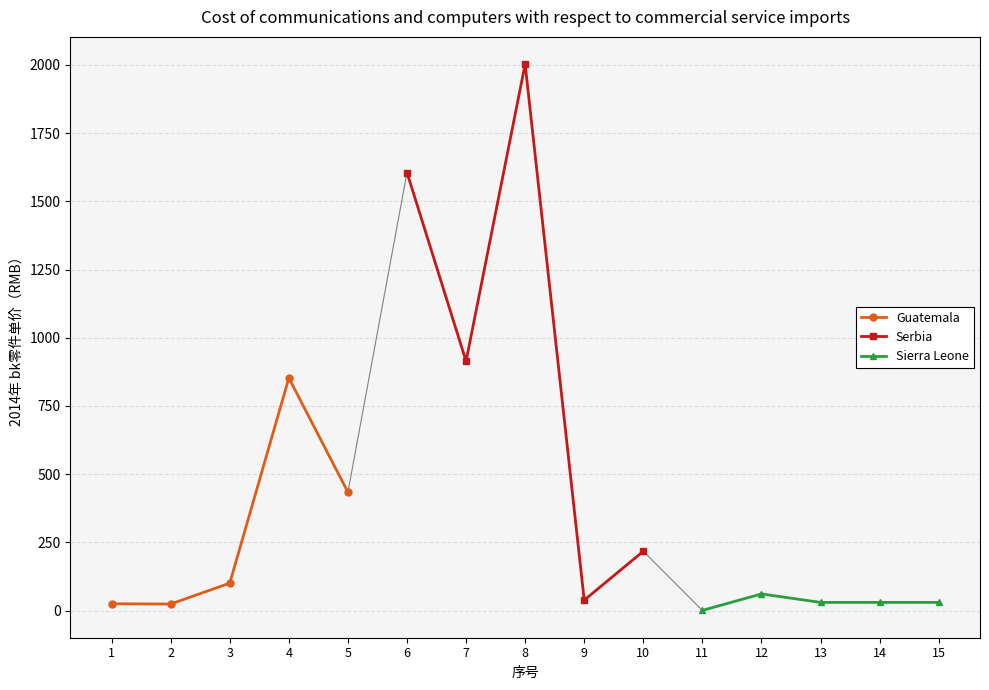

Is this an area chart (filled region under the line)?

No